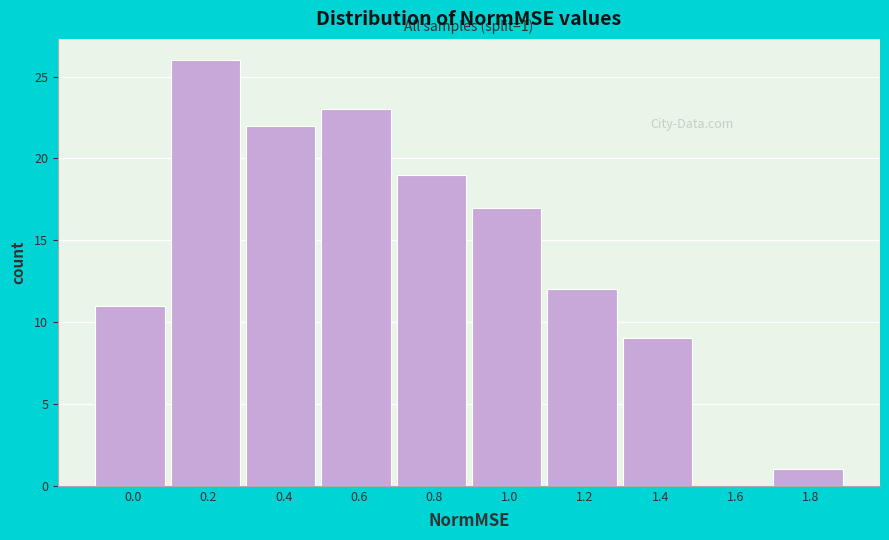

Reading left to right, transcribe all the data shown in this chart.

0.0=11	0.2=26	0.4=22	0.6=23	0.8=19	1.0=17	1.2=12	1.4=9	1.6=0	1.8=1